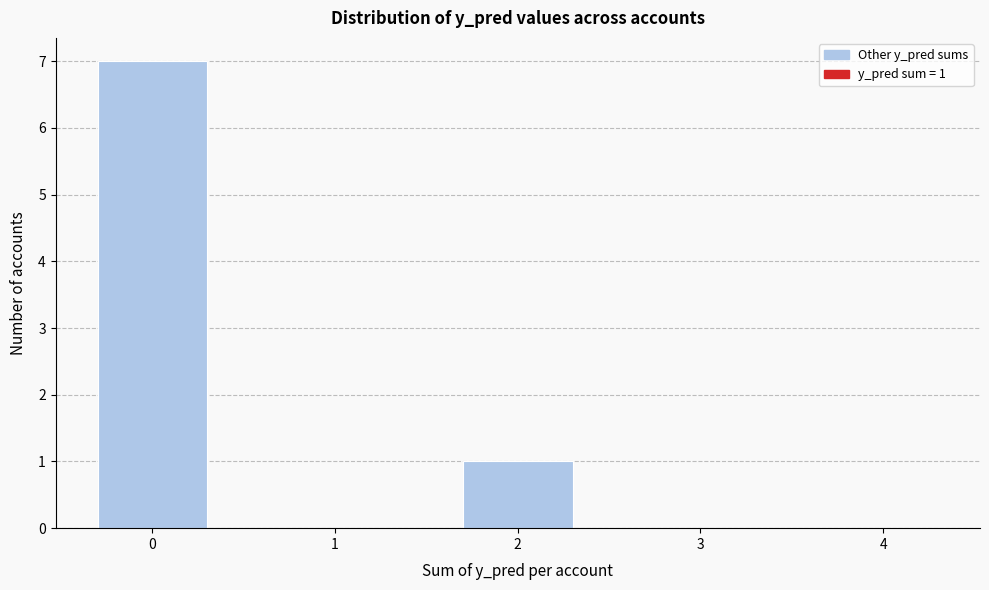

Reading right to left, transcribe all the data shown in this chart.

4=0	3=0	2=1	1=0	0=7